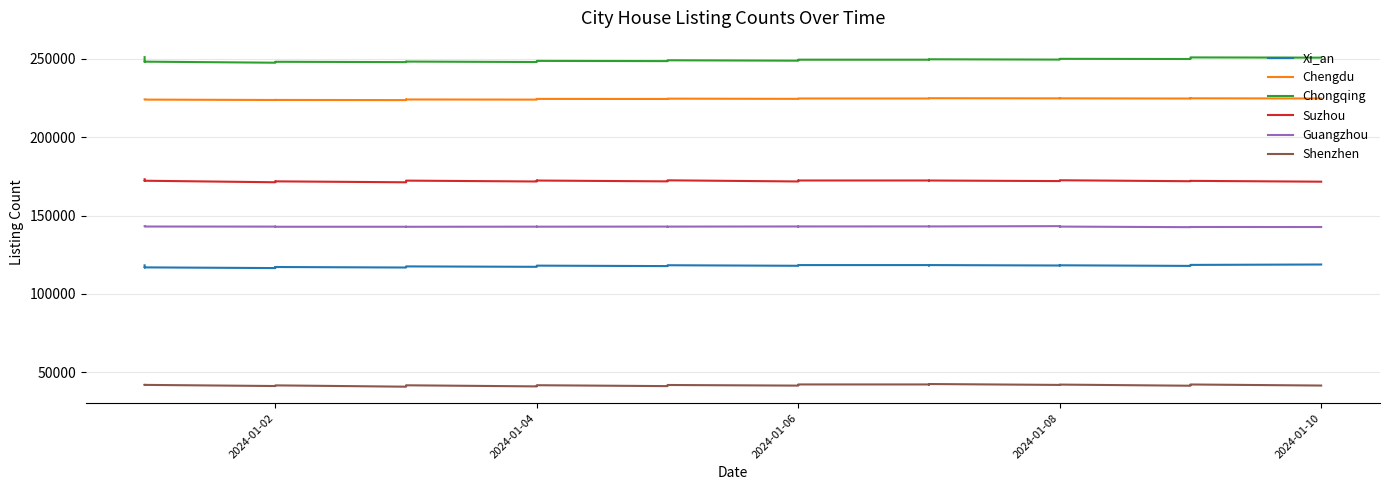

How many interior local peaks does the Chongqing series have?

10